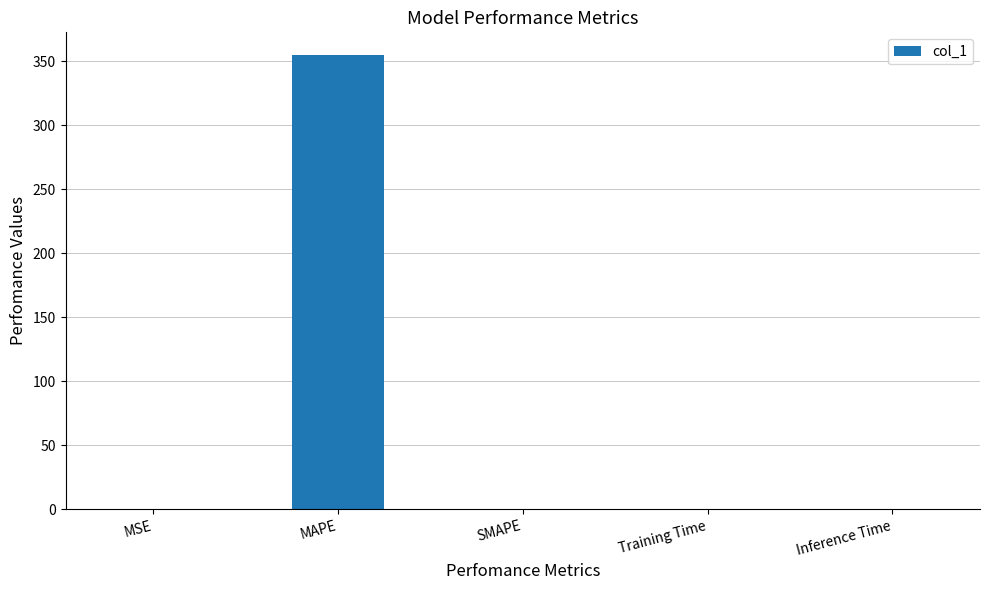

The chart shows a value of 0.0 at Inference Time. True or false?

True